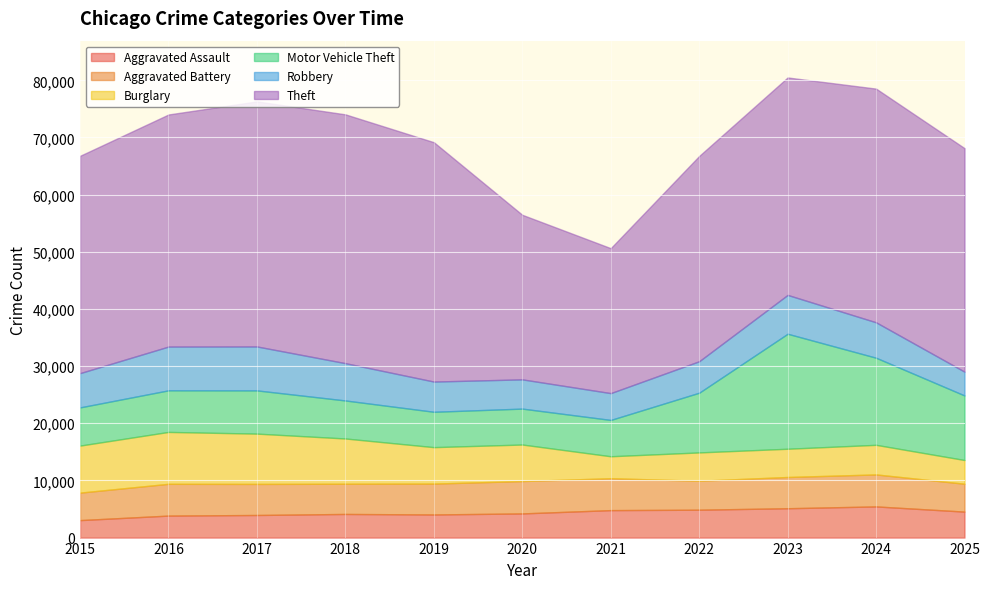

What is the minimum value for Burglary?

3843